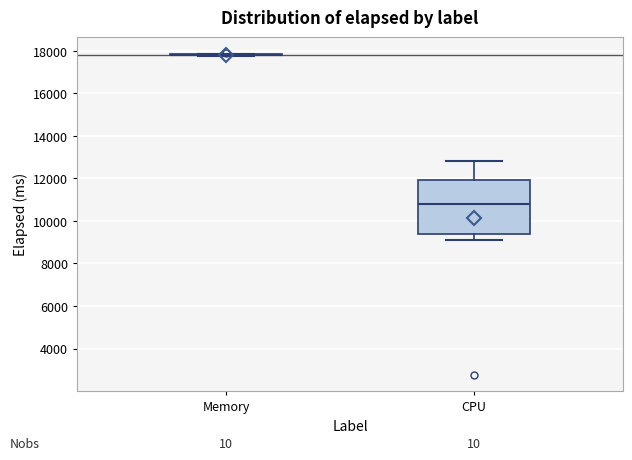

Reading left to right, transcribe this box plot: for each box, give where its median line is, the range the box spans, and where its two whiskers end, as read against the y-axis. The values are not printed on the chart, so give them approximately, as read against the axis.

Memory: box collapsed to a line at 17800, whiskers 17800 to 17800
CPU: median 10800, box 9400 to 12000, whiskers 9000 to 12800